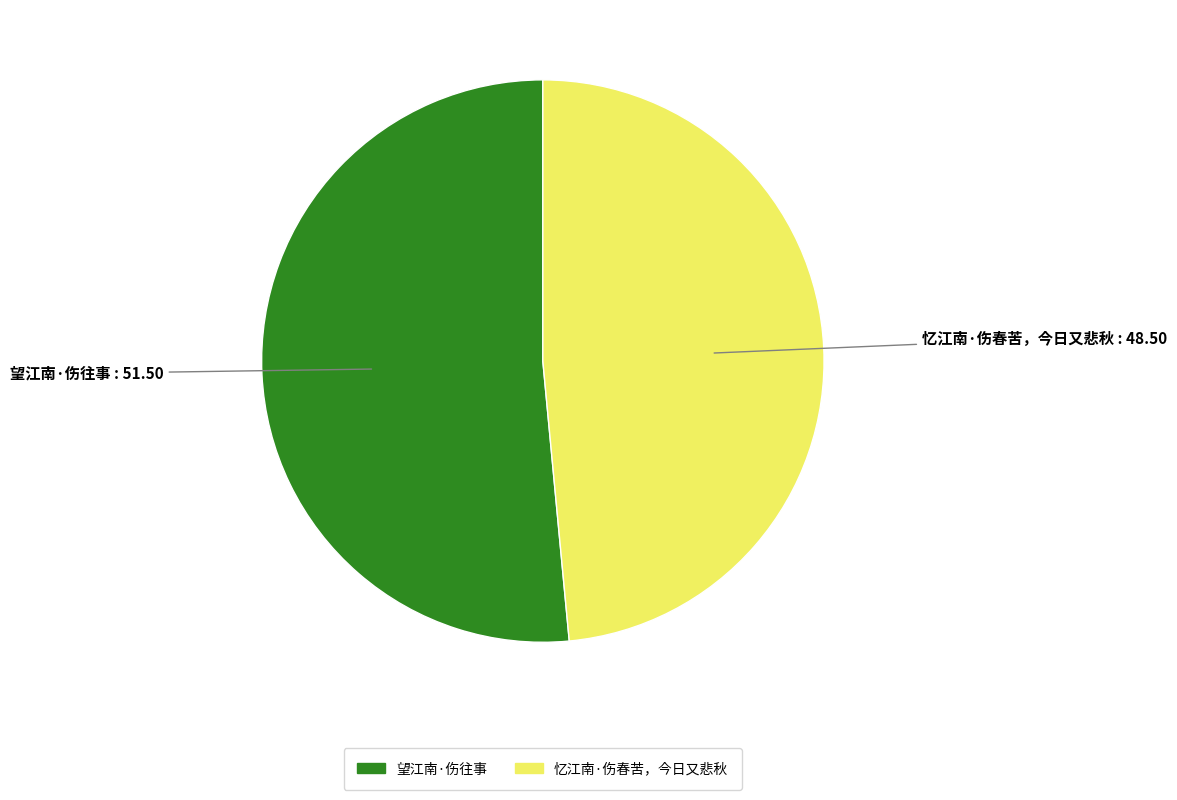

Between 忆江南·伤春苦，今日又悲秋 and 望江南·伤往事, which is larger?

望江南·伤往事